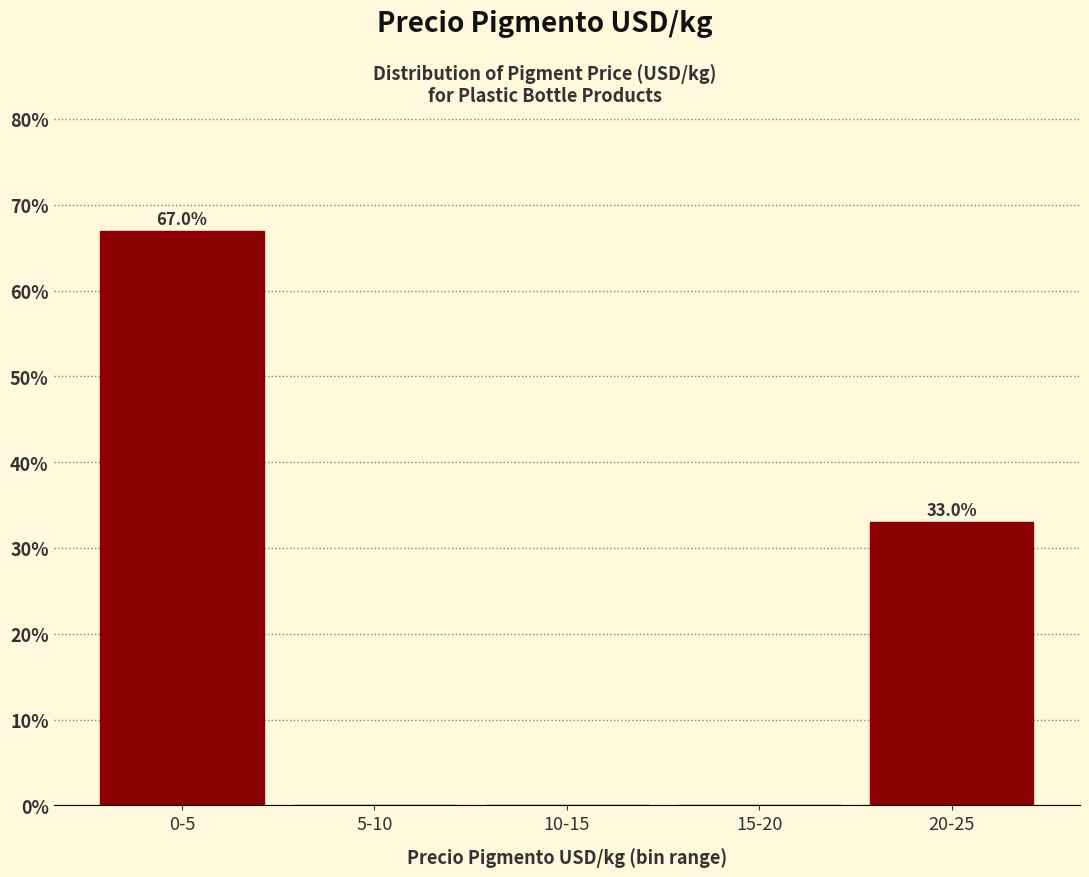

Reading right to left, what are all the values shown in this chart?

20-25=33.0	15-20=0.0	10-15=0.0	5-10=0.0	0-5=67.0